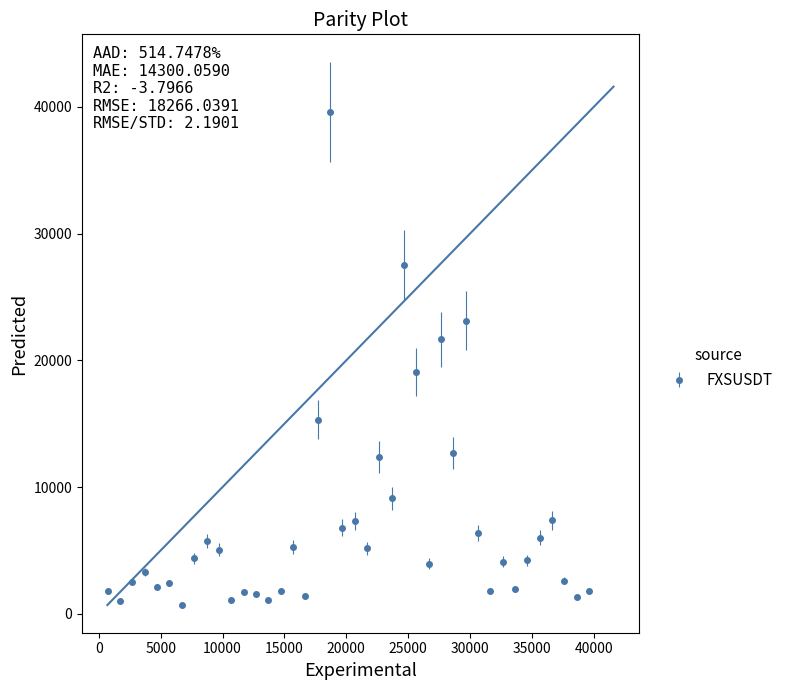

What is the maximum value shown in the chart?

39612.8